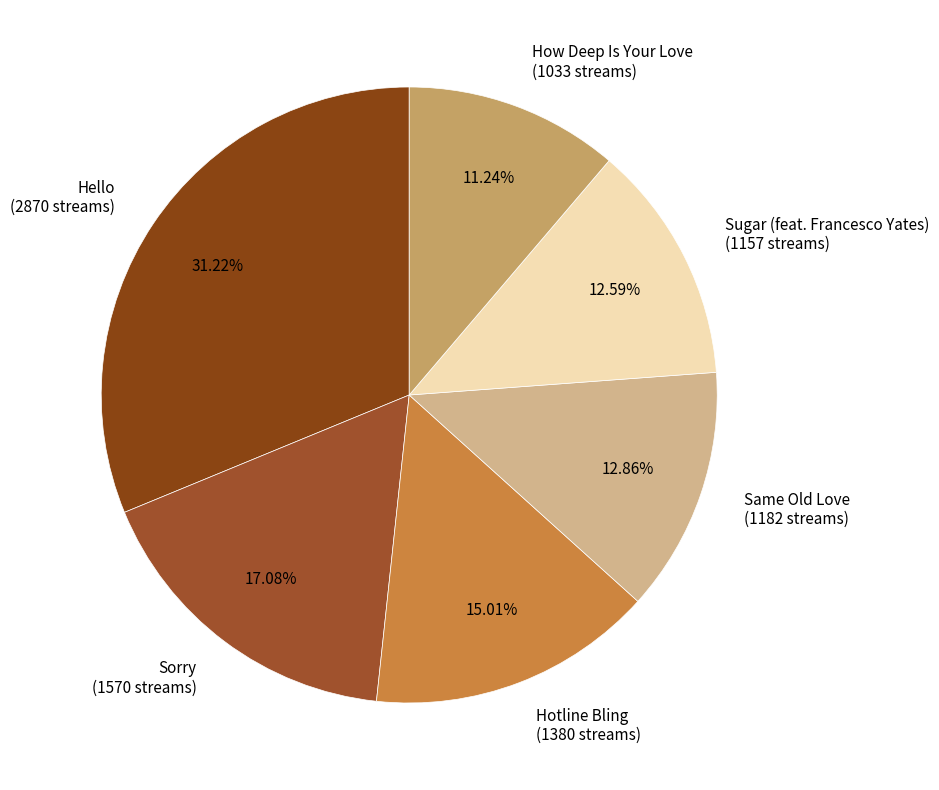

To the nearest percent, what is the difference between the Sorry and Sugar (feat. Francesco Yates) slice percentages?

4%